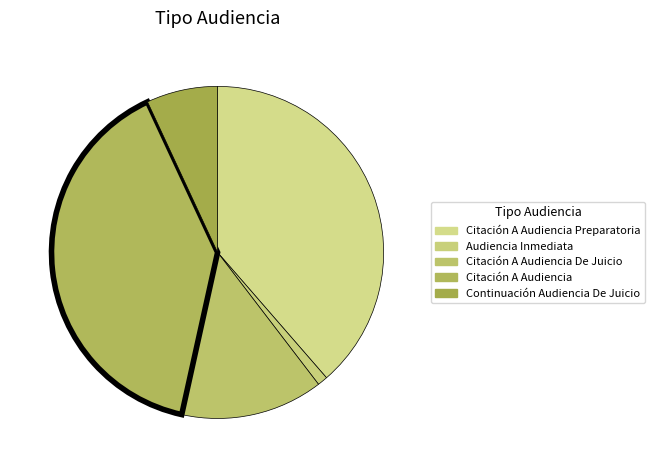

To the nearest percent, what is the difference between the Citación A Audiencia De Juicio and Citación A Audiencia Preparatoria slice percentages?

25%